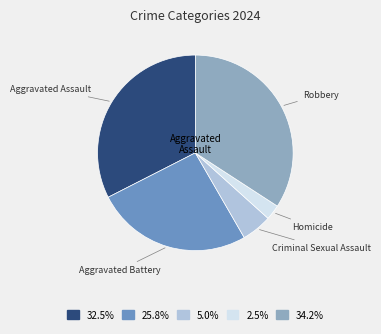

Do Robbery and Aggravated Assault together represent more than half of the pie?

Yes